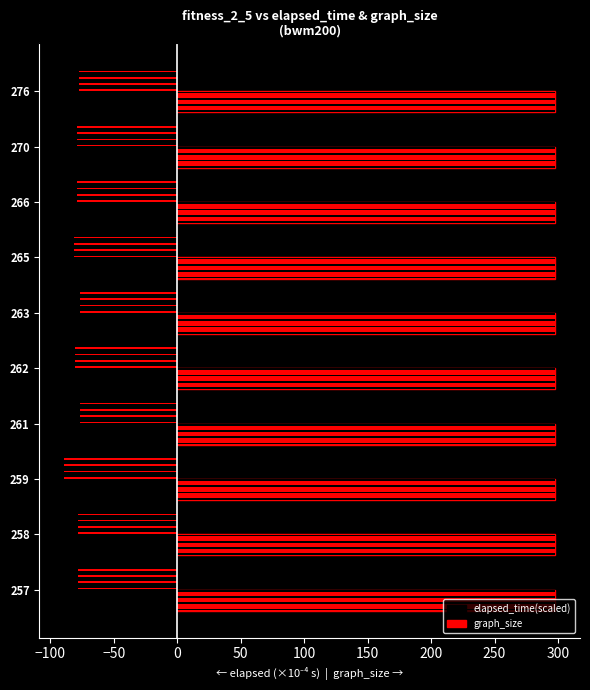

What is the lowest value of the elapsed_time(scaled) series?

-89.2